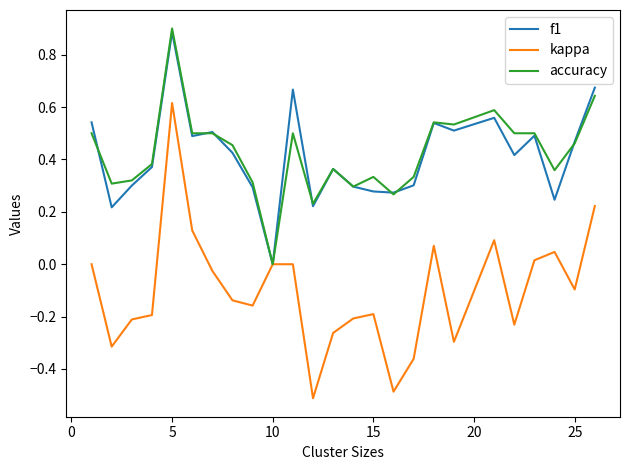

Rank the series by their maximum value, from highest to lowest.

accuracy, f1, kappa